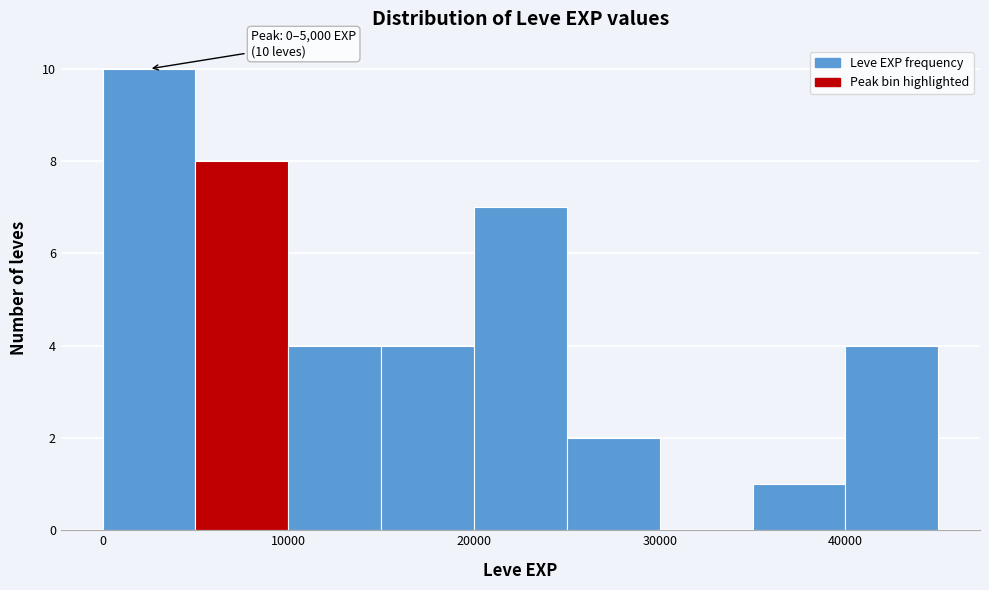

Which range on the x-axis has the tallest bar?

0 to 5000